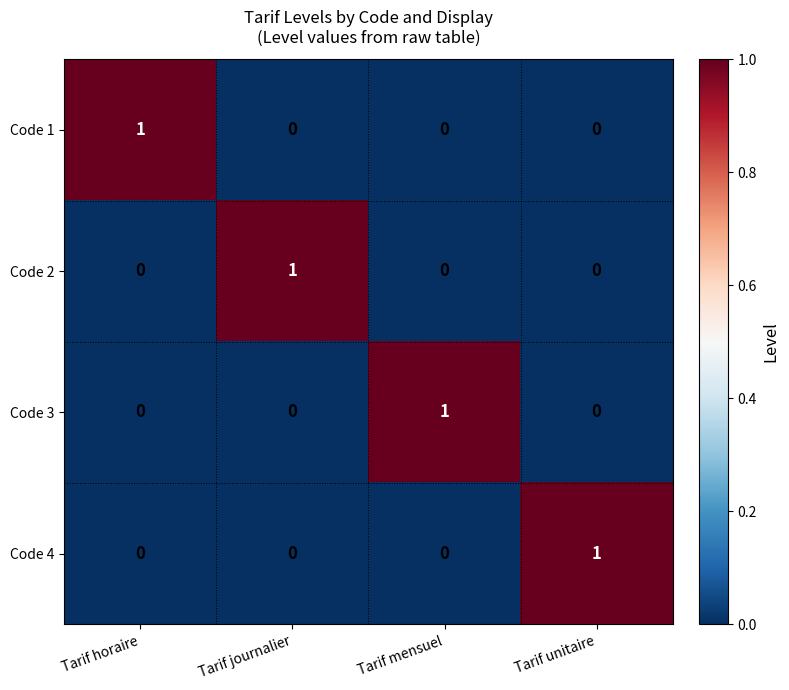

How many Code 2 values are between 0 and 1?

4